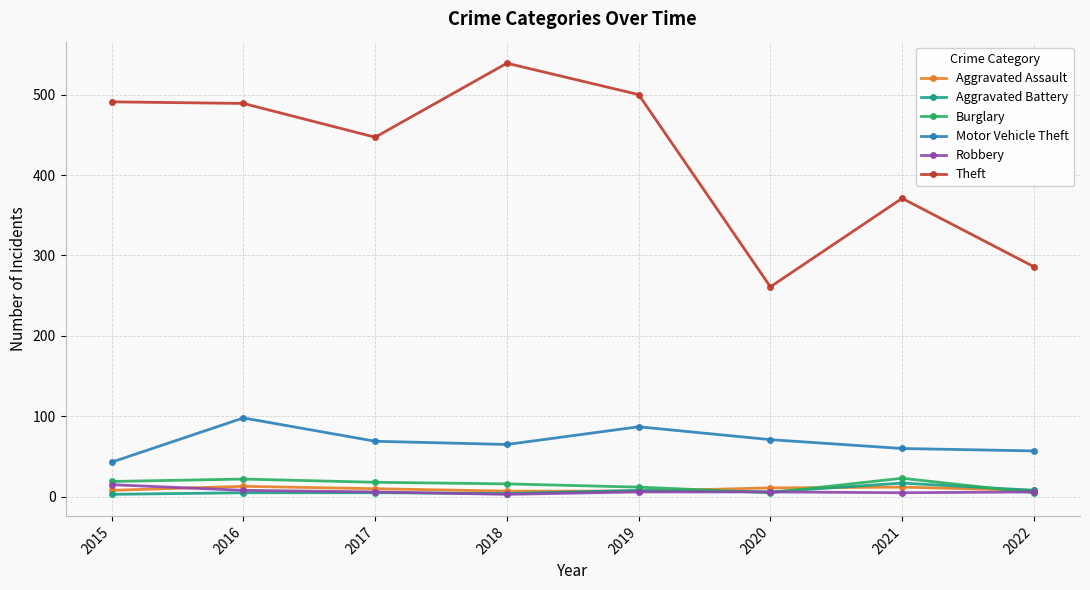

What is the value of the Motor Vehicle Theft point at the 8th from the left?

57